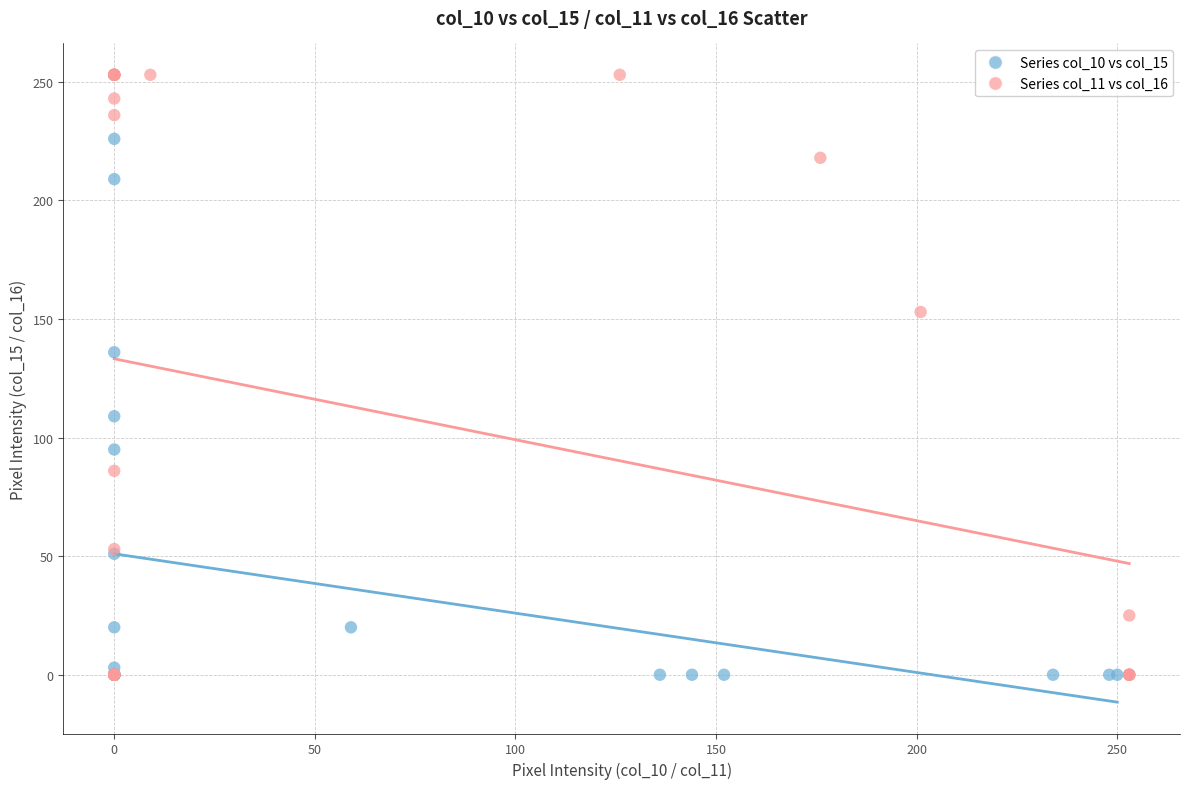

What are all the series names shown in the legend?

Series col_10 vs col_15, Series col_11 vs col_16